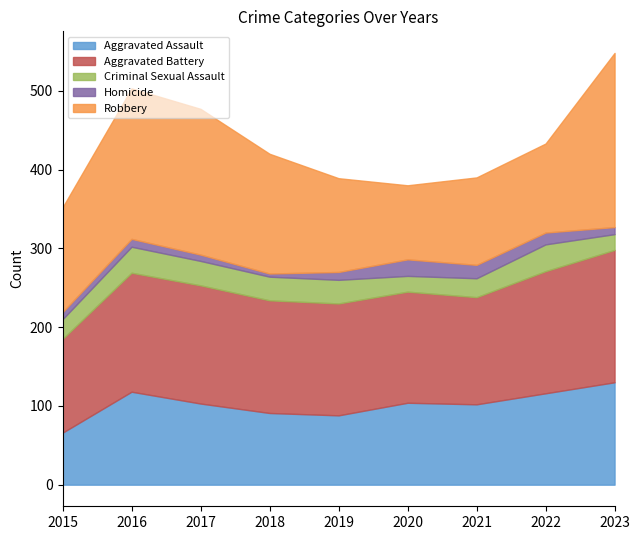

Reading left to right, transcribe all the data shown in this chart.

Aggravated Assault: 2015=66	2016=118	2017=103	2018=91	2019=88	2020=104	2021=102	2022=116	2023=130
Aggravated Battery: 2015=119	2016=151	2017=150	2018=143	2019=142	2020=141	2021=136	2022=155	2023=168
Criminal Sexual Assault: 2015=25	2016=33	2017=31	2018=30	2019=30	2020=20	2021=24	2022=34	2023=20
Homicide: 2015=9	2016=10	2017=8	2018=4	2019=10	2020=21	2021=17	2022=15	2023=9
Robbery: 2015=133	2016=191	2017=185	2018=152	2019=119	2020=94	2021=111	2022=113	2023=221